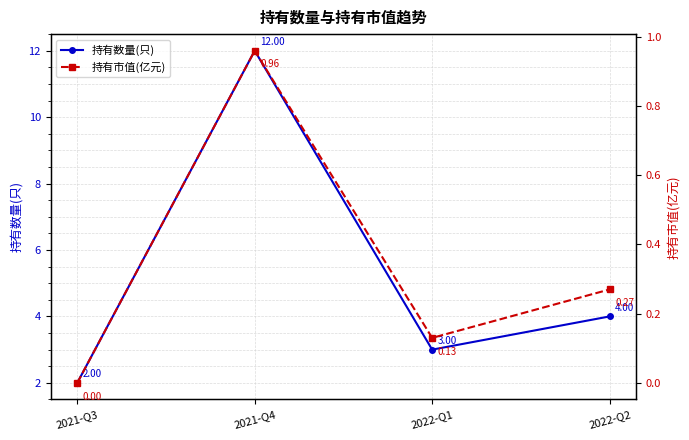

Reading right to left, list all the values displayed in this chart.

持有数量(只): 2022-Q2=4.0	2022-Q1=3.0	2021-Q4=12.0	2021-Q3=2.0
持有市值(亿元): 2022-Q2=0.3	2022-Q1=0.1	2021-Q4=1.0	2021-Q3=0.0